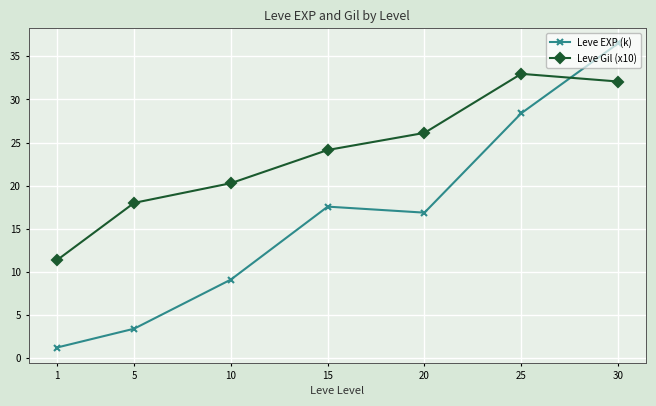

What is the maximum value shown in the chart?

36.5